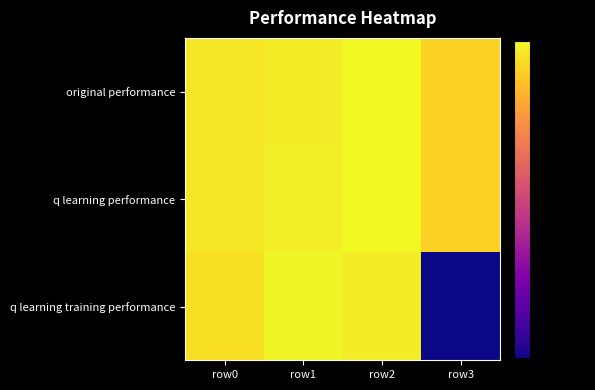

Which label corresponds to the smallest value in the chart?

row3